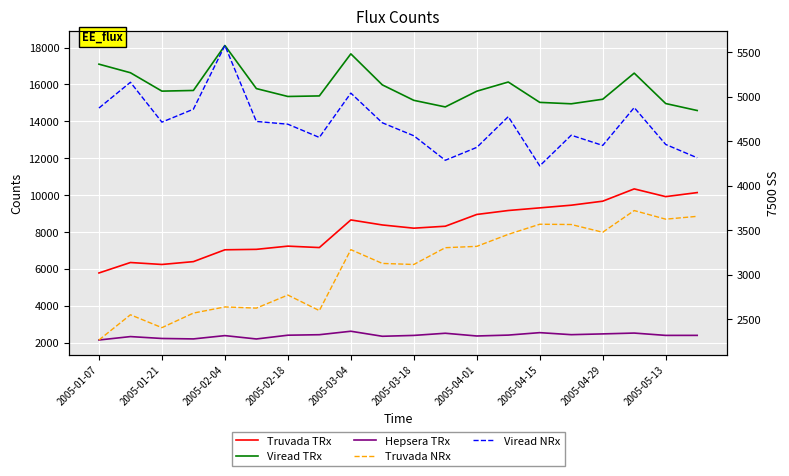

True or false: Viread TRx and Truvada TRx cross at least once.

False